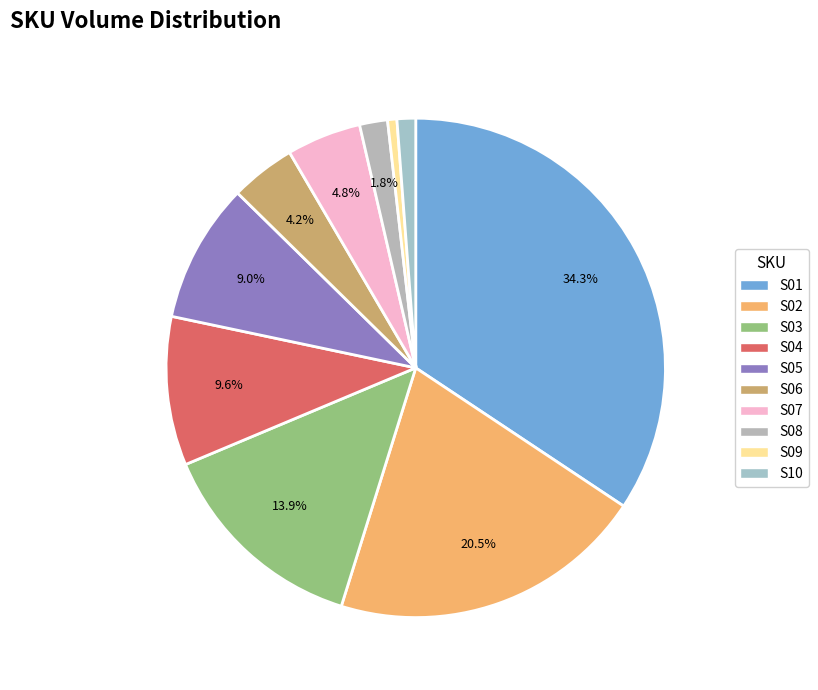

What is the ratio of the value at S06 to the value at S01?

0.1